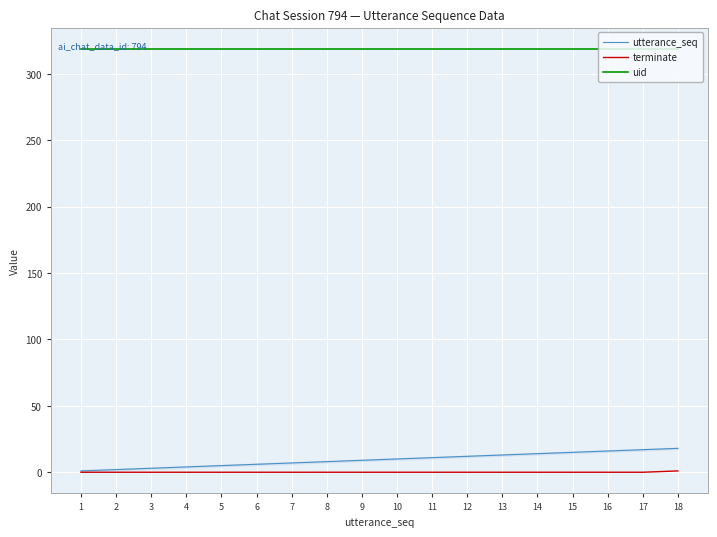

Which series has the widest spread of values?

utterance_seq